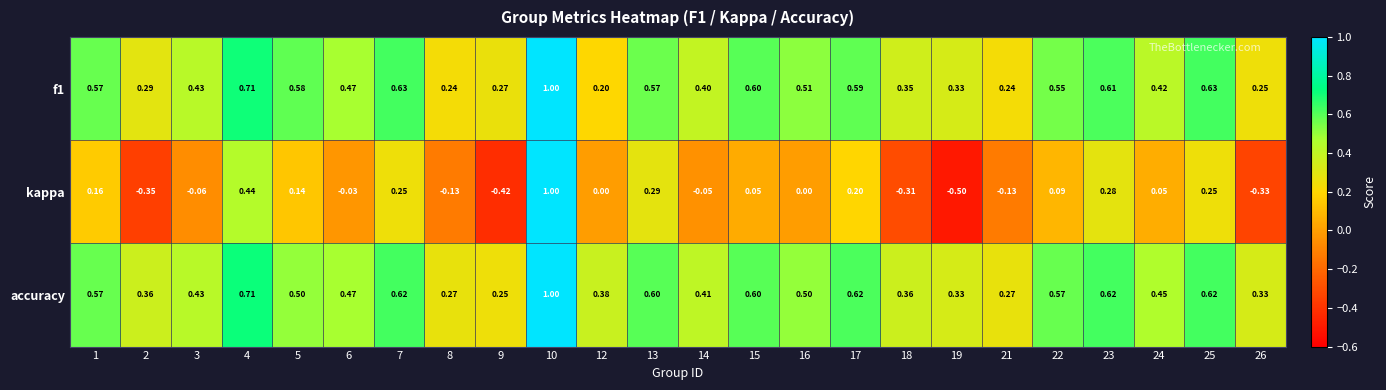

Which series changed the most between 13 and 14?

kappa